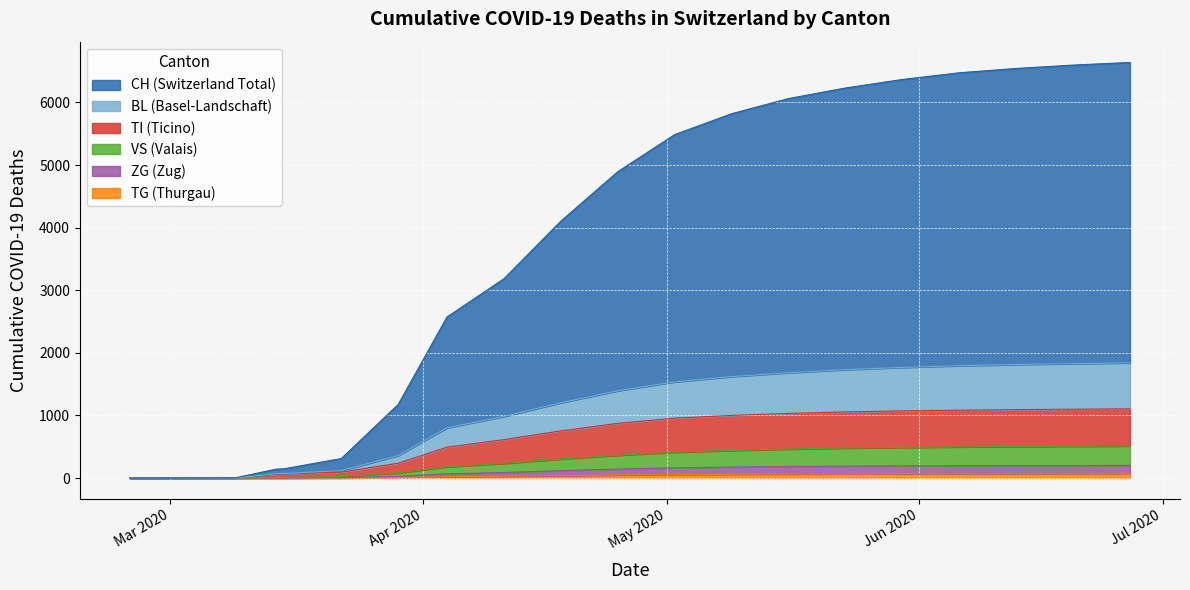

The VS series shows 206 at VS. True or false?

False